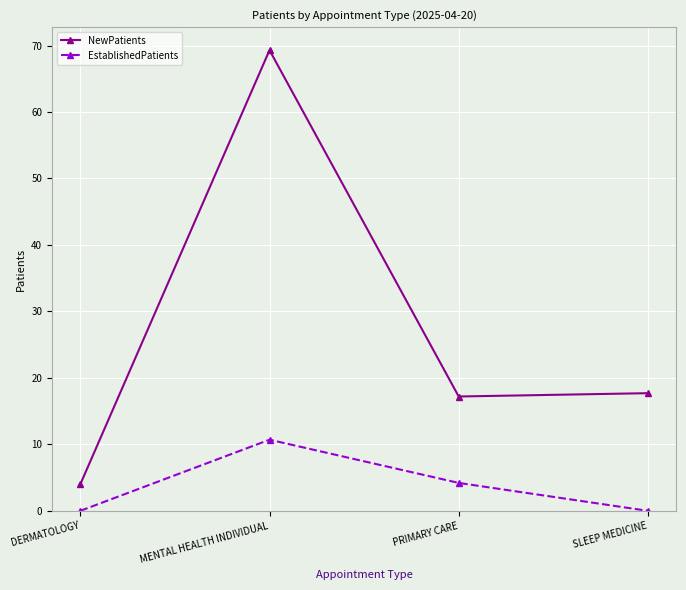

Reading left to right, list all the values displayed in this chart.

NewPatients: DERMATOLOGY=4.0	MENTAL HEALTH INDIVIDUAL=69.3	PRIMARY CARE=17.2	SLEEP MEDICINE=17.7
EstablishedPatients: DERMATOLOGY=0.0	MENTAL HEALTH INDIVIDUAL=10.7	PRIMARY CARE=4.2	SLEEP MEDICINE=0.0